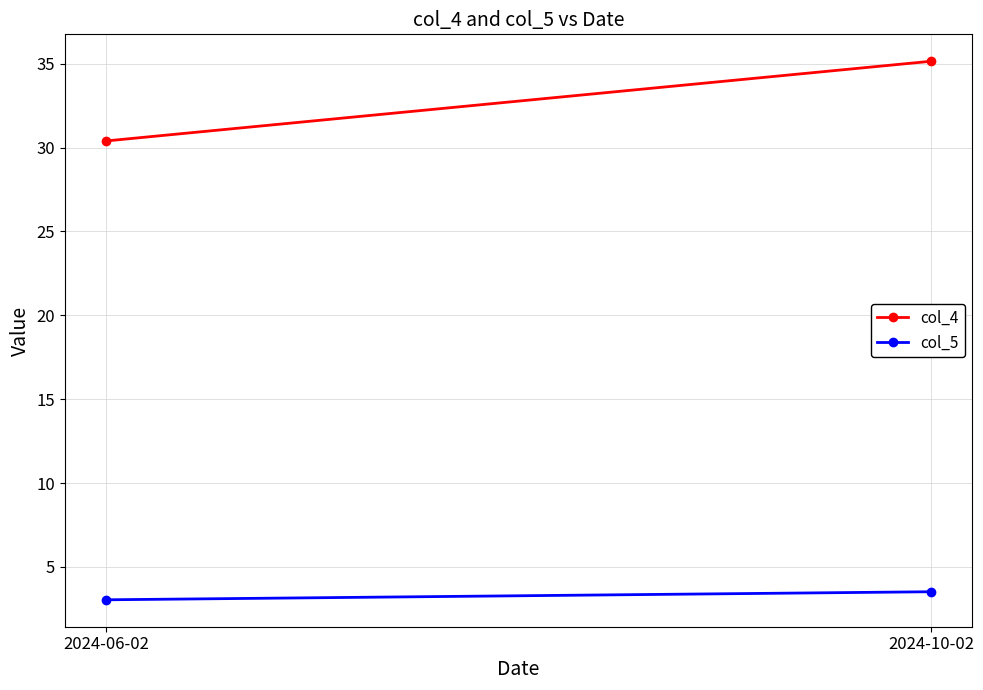

Reading left to right, extract all data points from this chart.

col_4: 30.4	35.1
col_5: 3.0	3.5